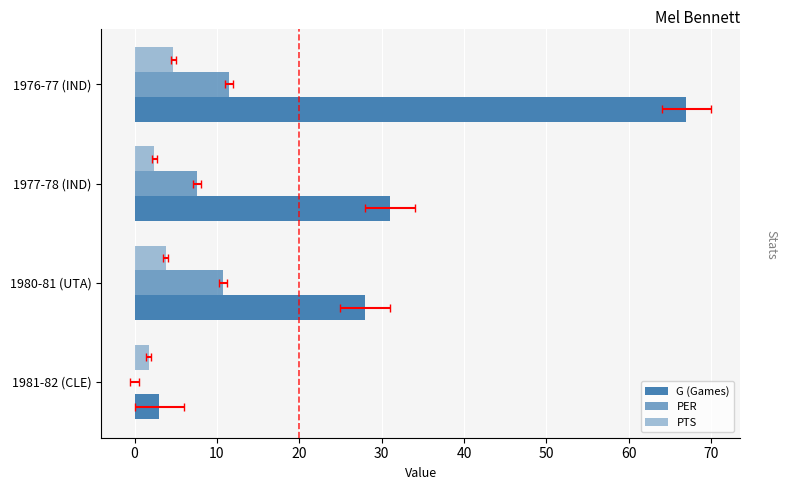

Reading left to right, extract all data points from this chart.

G (Games): 67.0	31.0	28.0	3.0
PER: 11.5	7.6	10.7	0.0
PTS: 4.7	2.4	3.8	1.7